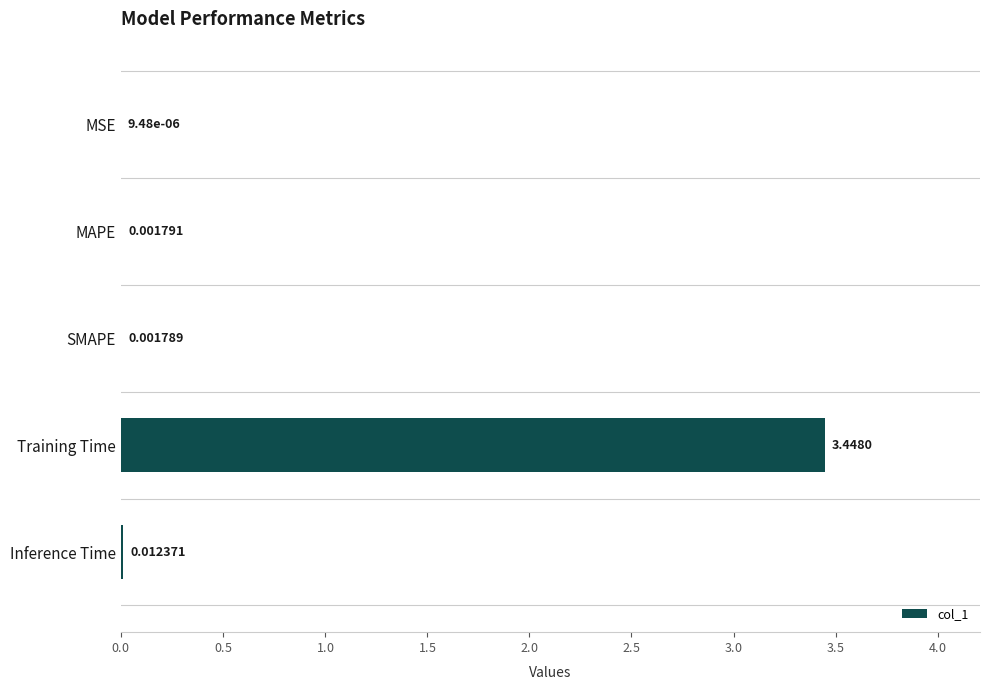

At which category does the chart reach its peak across all series?

Training Time